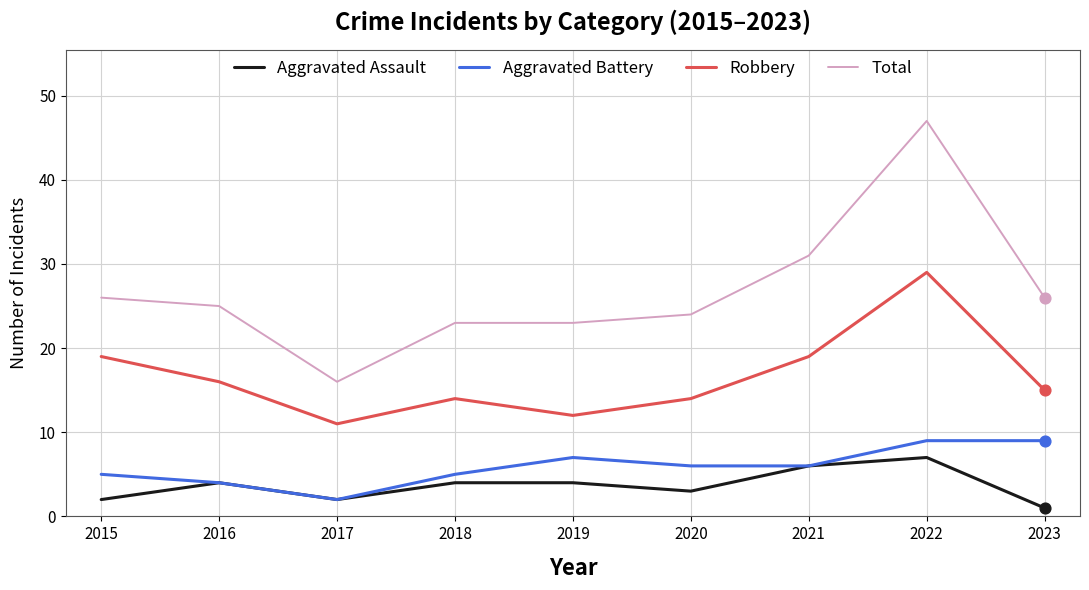

Which series has the largest total across all categories?

Total